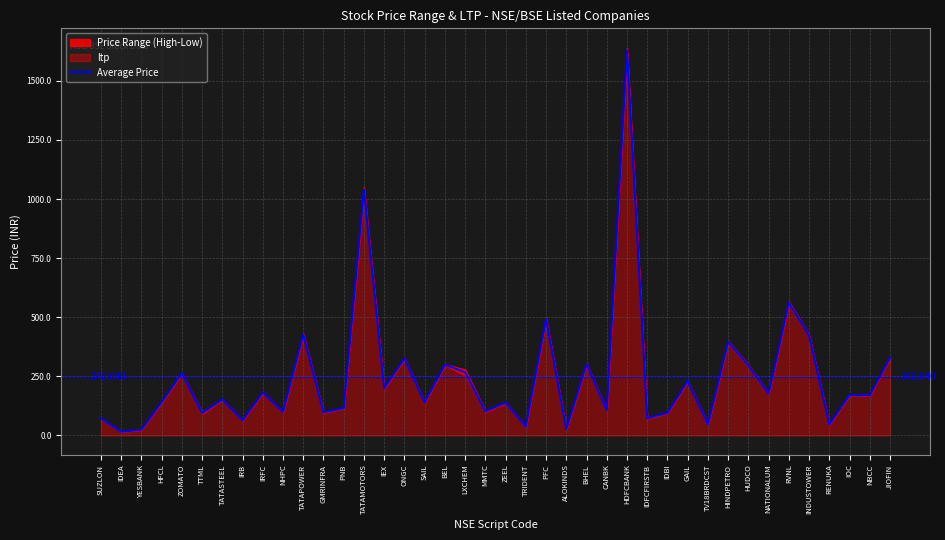

What is the smallest value displayed?

15.9